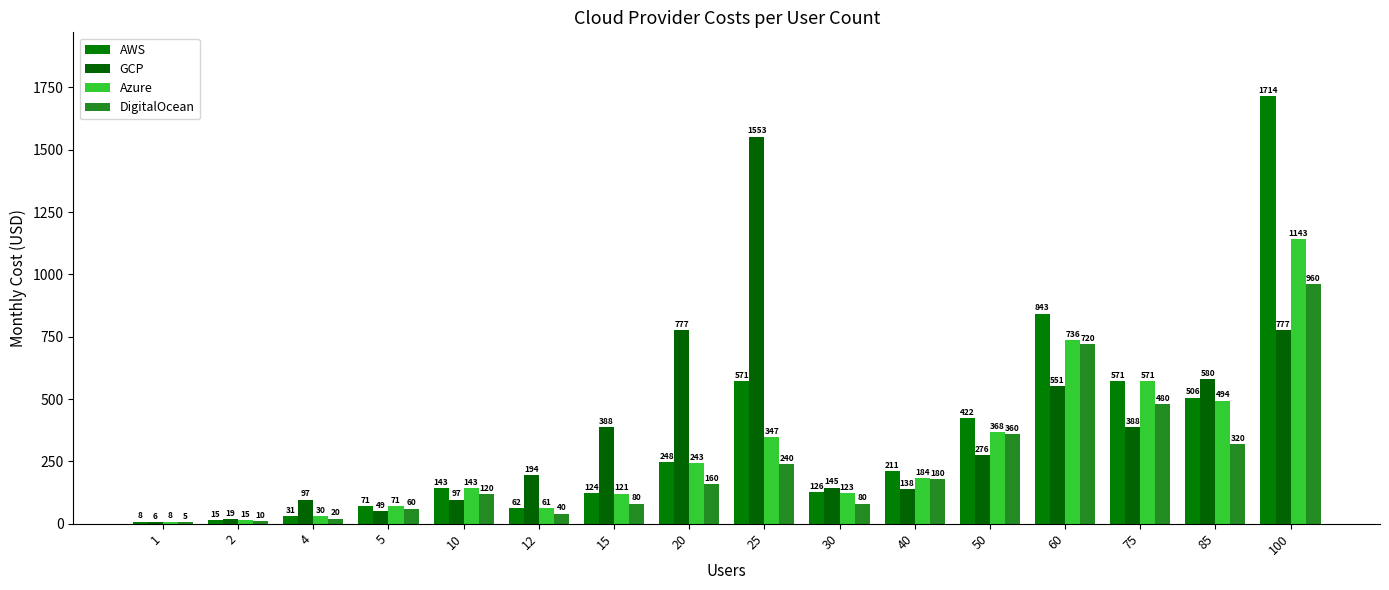

What is the difference between the highest and lowest values at 4?

77